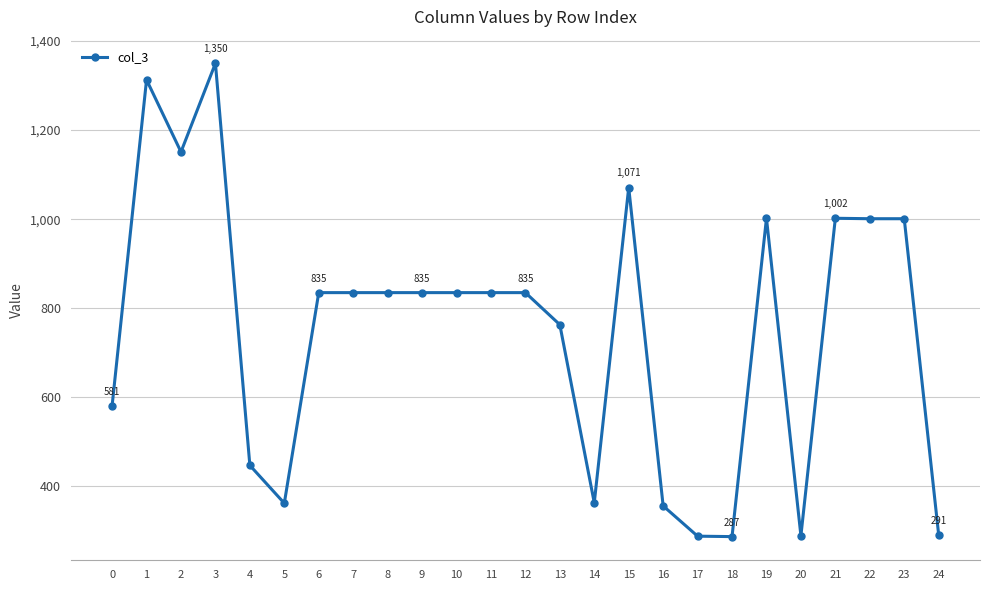

Where is the first local maximum?

1